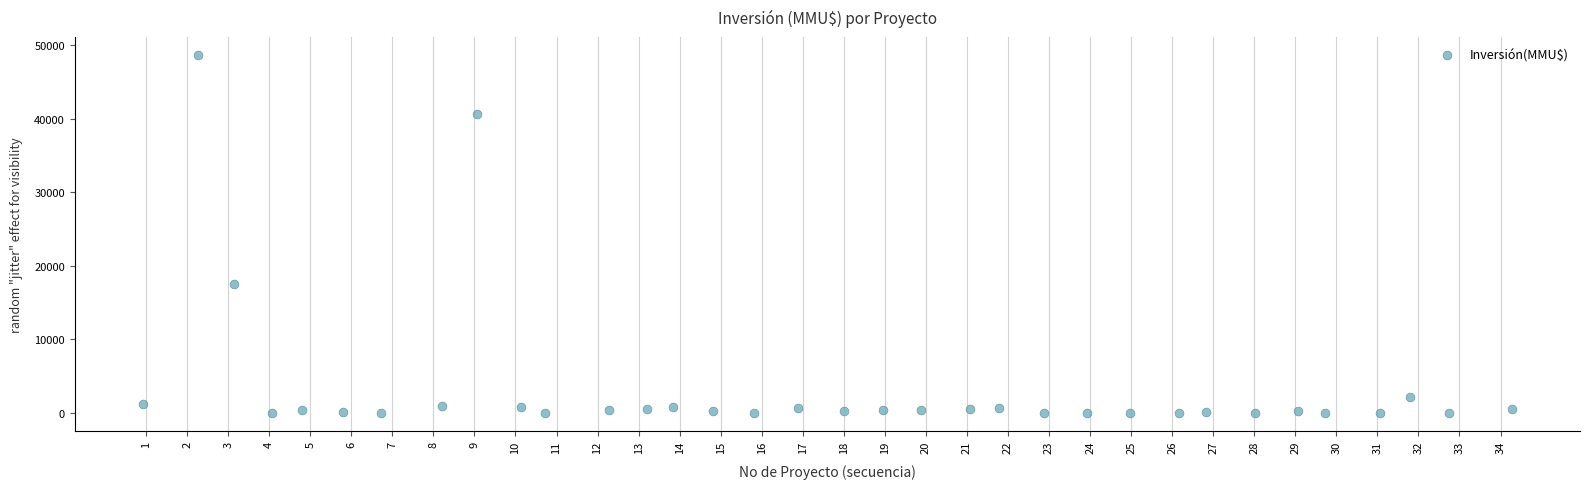

What is the range of X values (max minus min)?

33.3